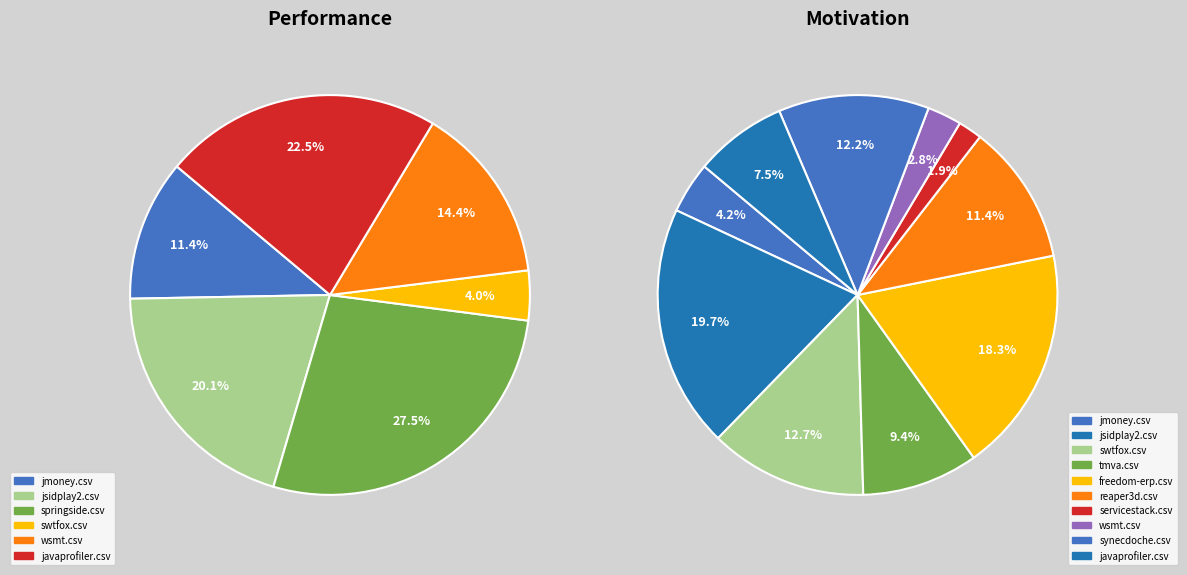

True or false: servicestack.csv accounts for 1% of the total.

False